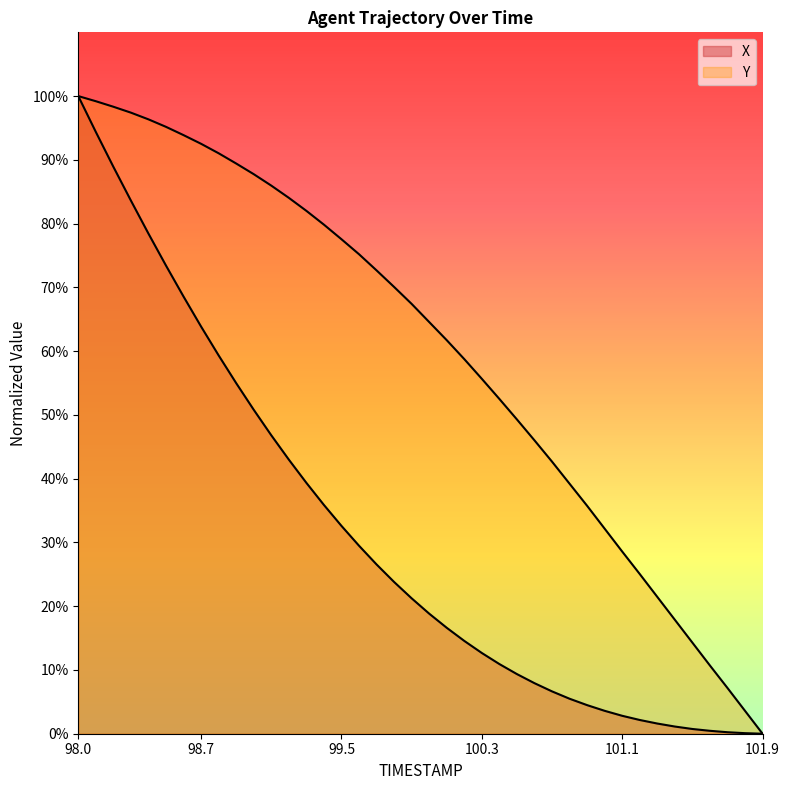

Reading right to left, what are all the values shown in this chart?

X: 101.9=0.0	101.8=0.1	101.7=0.2	101.6=0.5	101.5=0.7	101.4=1.1	101.3=1.6	101.2=2.2	101.1=2.8	101.0=3.6	100.9=4.5	100.8=5.5	100.7=6.6	100.6=7.9	100.5=9.4	100.4=10.9	100.3=12.7	100.2=14.6	100.1=16.6	100.0=18.8	99.9=21.2	99.8=23.8	99.7=26.5	99.6=29.5	99.5=32.6	99.4=35.9	99.3=39.3	99.2=43.0	99.1=46.8	99.0=50.8	98.9=55.0	98.8=59.3	98.7=63.9	98.6=68.6	98.5=73.4	98.4=78.4	98.3=83.6	98.2=88.9	98.1=94.4	98.0=100.0
Y: 101.9=0.0	101.8=3.6	101.7=7.2	101.6=10.7	101.5=14.3	101.4=17.9	101.3=21.5	101.2=25.0	101.1=28.6	101.0=32.2	100.9=35.7	100.8=39.2	100.7=42.7	100.6=46.0	100.5=49.3	100.4=52.5	100.3=55.7	100.2=58.8	100.1=61.7	100.0=64.6	99.9=67.4	99.8=70.1	99.7=72.7	99.6=75.2	99.5=77.6	99.4=79.8	99.3=82.0	99.2=84.0	99.1=86.0	99.0=87.8	98.9=89.4	98.8=91.0	98.7=92.5	98.6=93.9	98.5=95.2	98.4=96.4	98.3=97.4	98.2=98.3	98.1=99.2	98.0=100.0